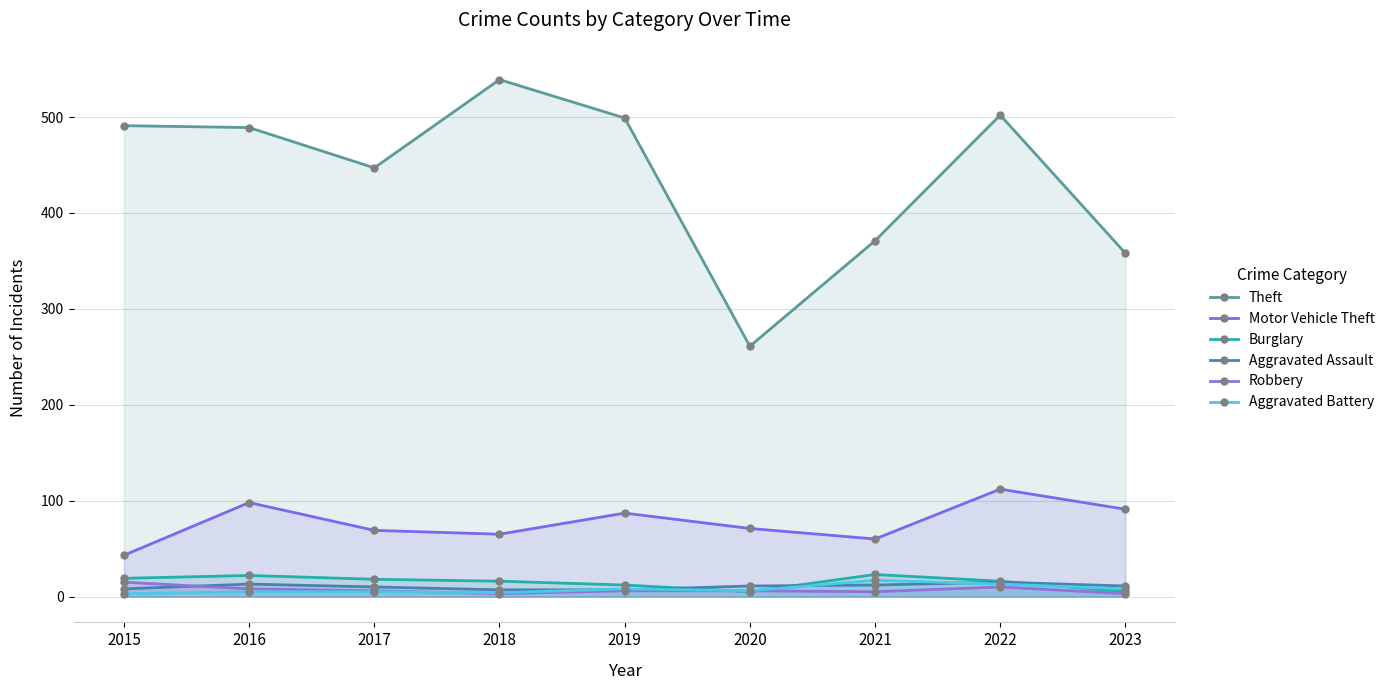

Rank the categories by Aggravated Battery value from lowest to highest.

2015, 2018, 2016, 2017, 2020, 2019, 2023, 2022, 2021